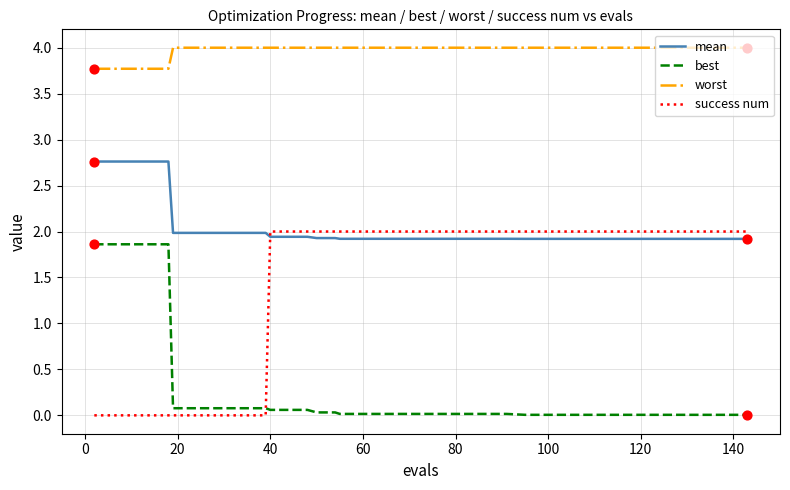

What are all the series names shown in the legend?

mean, best, worst, success num